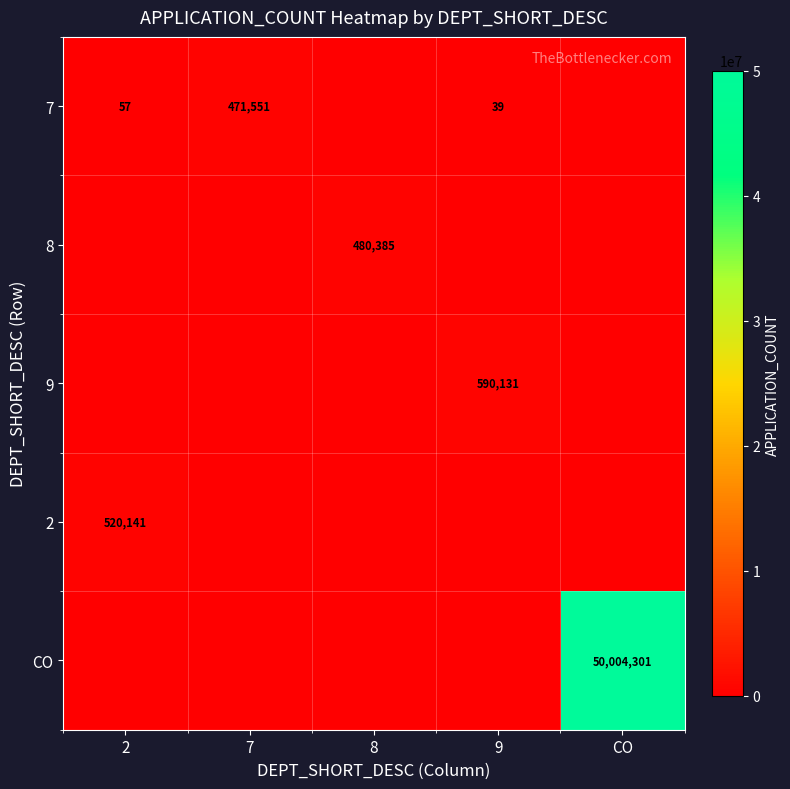

Is it true that 7 equals 39 at 9?

True